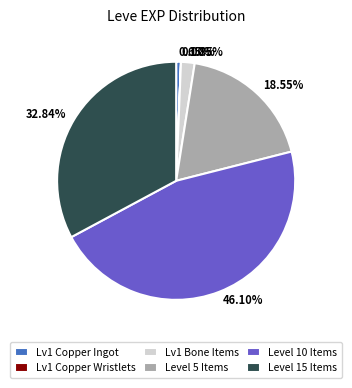

To the nearest percent, what is the average slice percentage?

17%